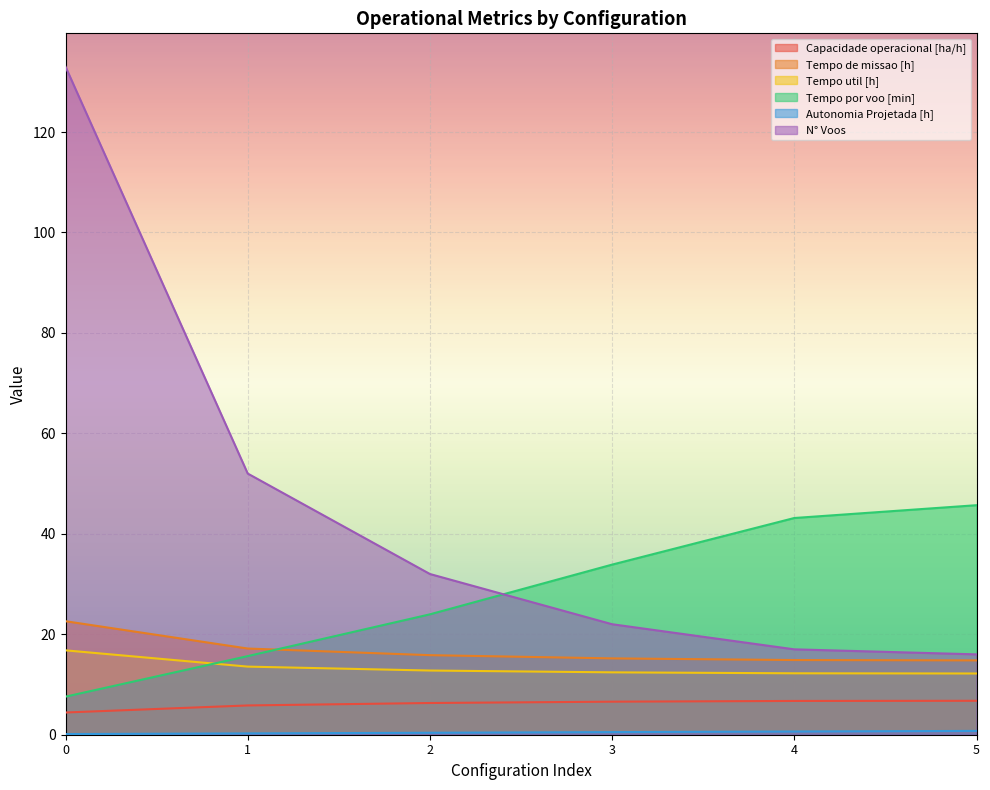

Reading right to left, what are all the values shown in this chart?

Capacidade operacional [ha/h]: 5=6.8	4=6.7	3=6.6	2=6.3	1=5.8	0=4.4
Tempo de missao [h]: 5=14.8	4=14.9	3=15.2	2=15.8	1=17.2	0=22.6
Tempo util [h]: 5=12.2	4=12.2	3=12.4	2=12.8	1=13.6	0=16.8
Tempo por voo [min]: 5=45.7	4=43.1	3=33.9	2=24.0	1=15.7	0=7.6
Autonomia Projetada [h]: 5=0.8	4=0.6	3=0.5	2=0.4	1=0.3	0=0.1
N° Voos: 5=16.0	4=17.0	3=22.0	2=32.0	1=52.0	0=133.0